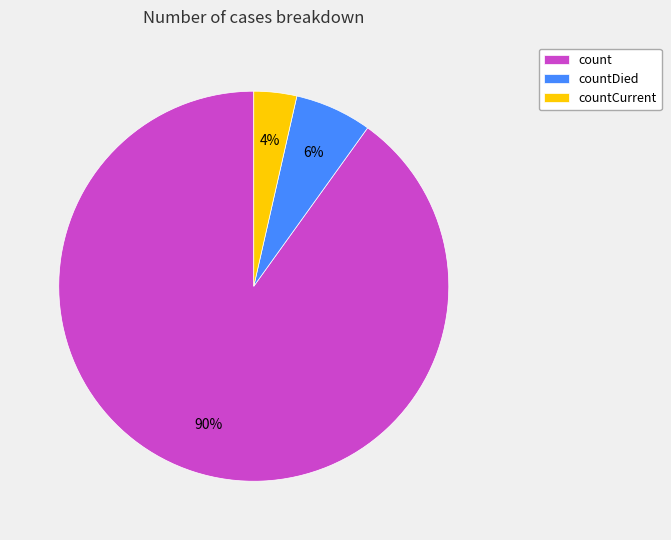

What is the majority slice?

count